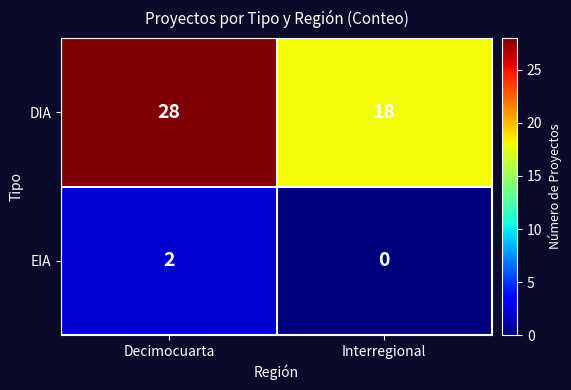

True or false: DIA has a value of 27 at Interregional.

False